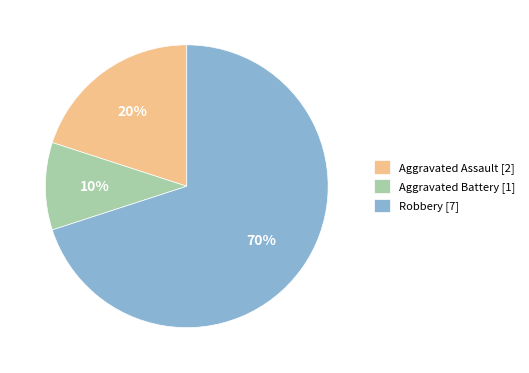

Which slice is the largest?

Robbery [7]